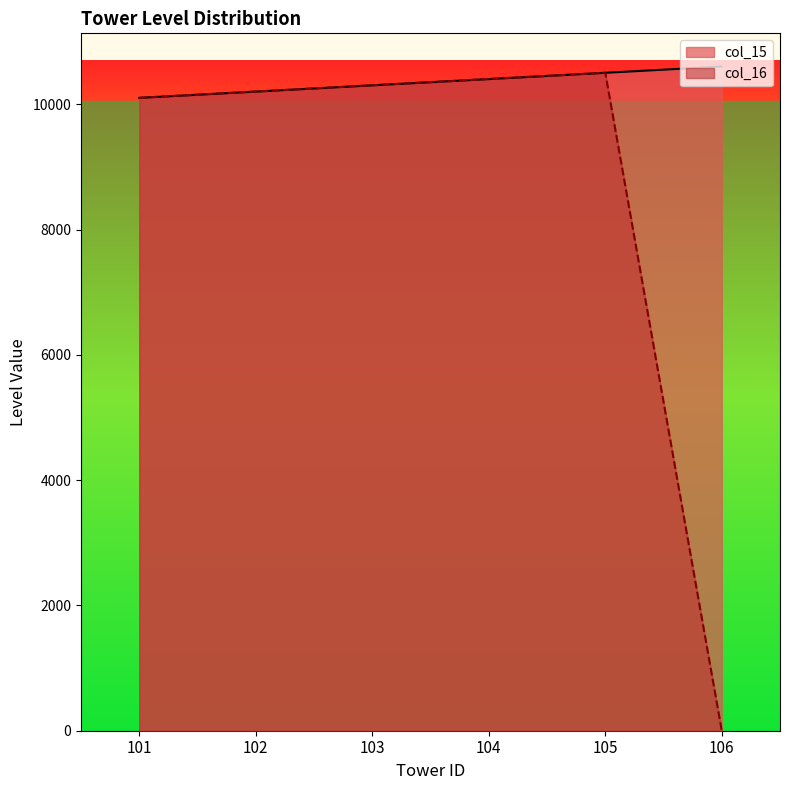

Which series changed the most between 103 and 106?

col_16